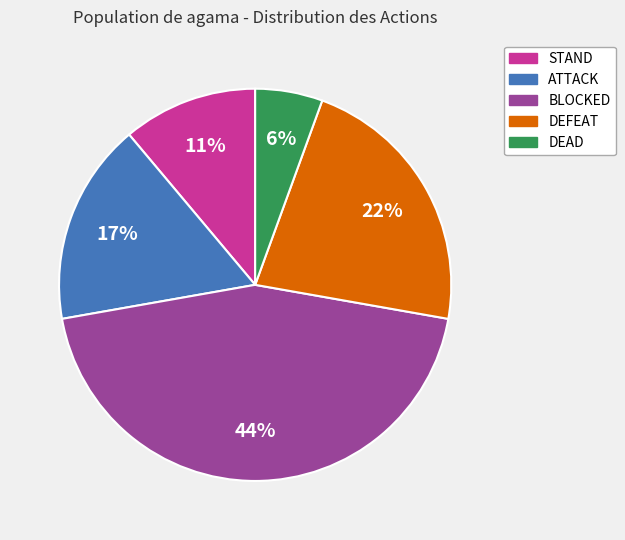

What is the smallest slice in the pie chart?

DEAD